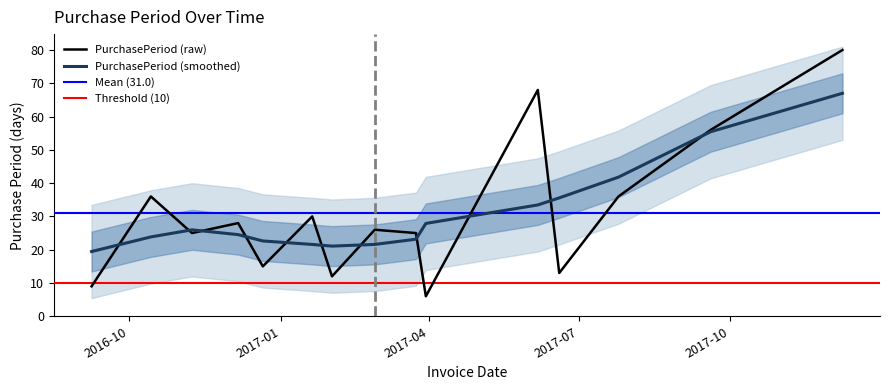

Reading left to right, list all the values displayed in this chart.

9	36	25	28	15	30	12	26	25	6	68	13	36	56	80